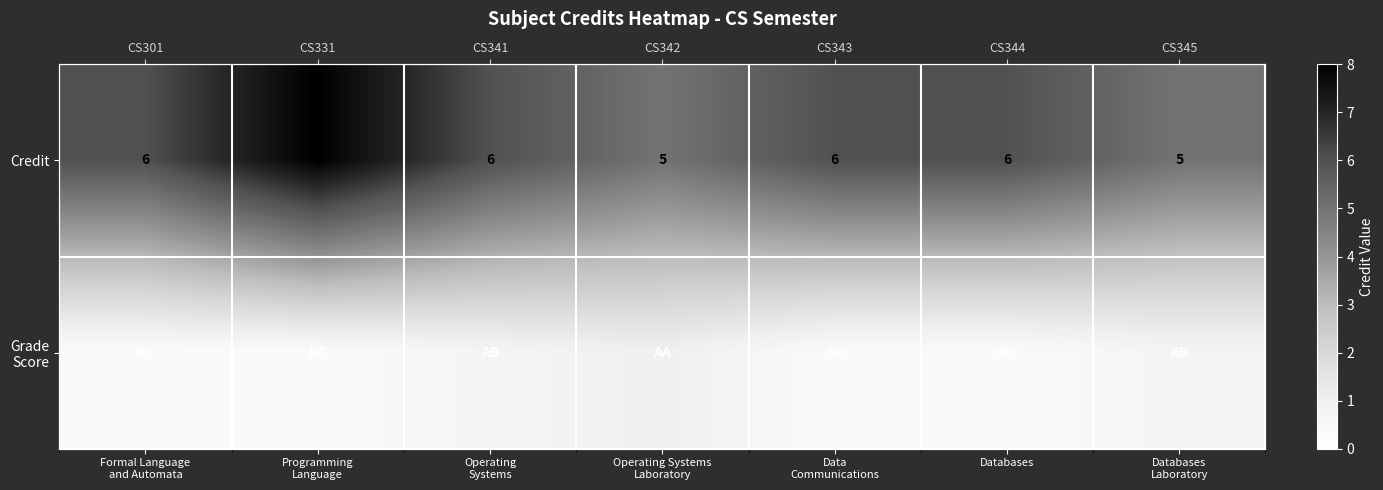

At which category is the sum across all series the highest?

Programming
Language